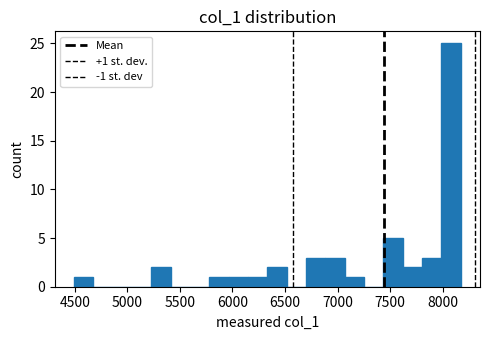

Around what value on the x-axis is the tallest bar? Give the approximate position of its centre, as read against the axis.

8100